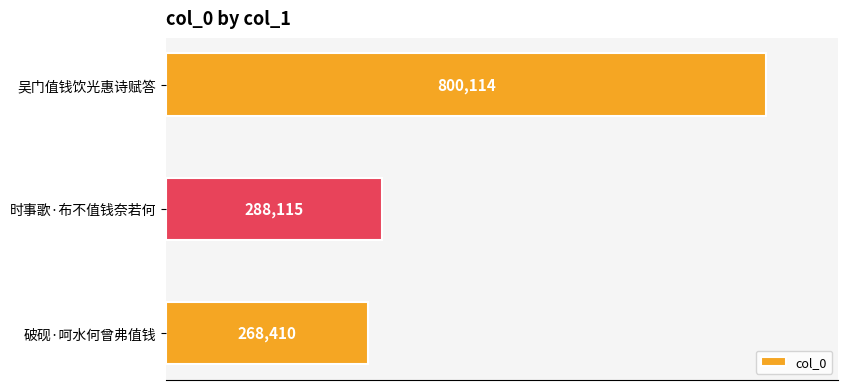

How many distinct data groups are displayed?

1